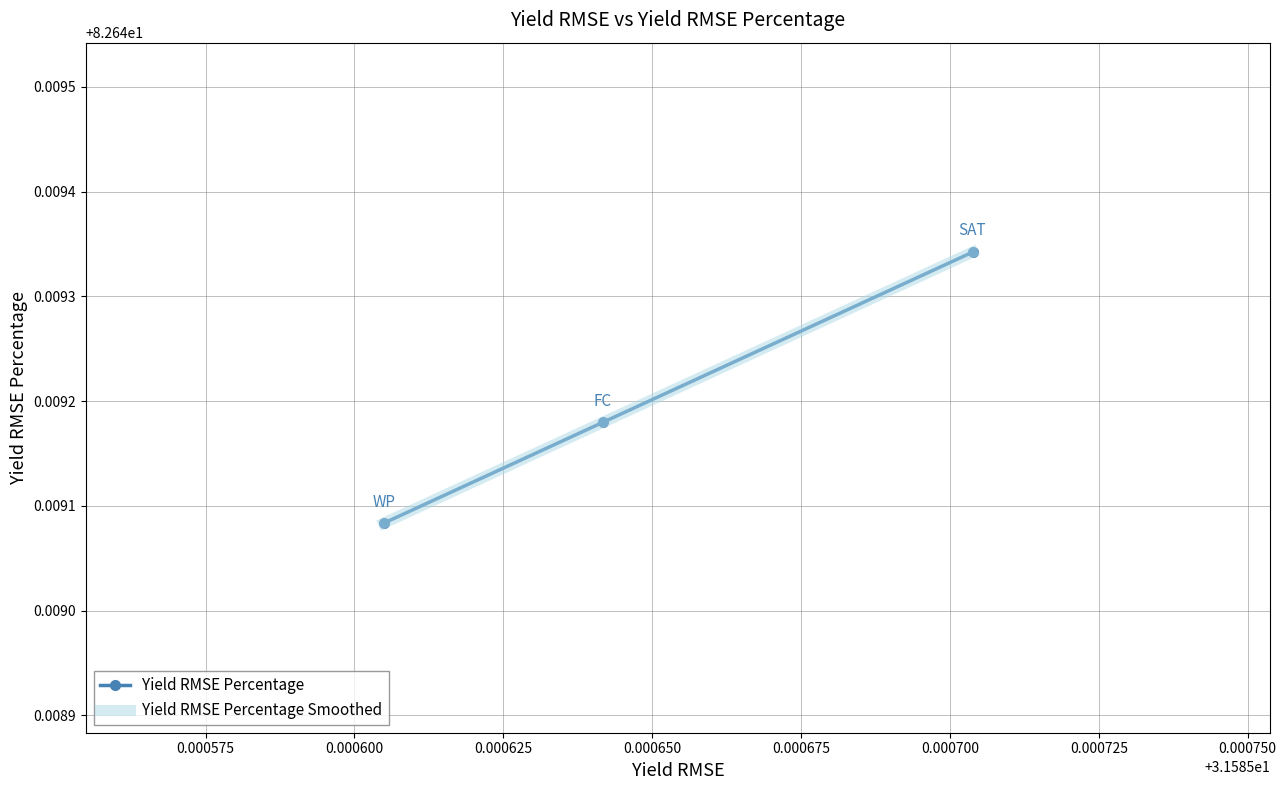

What is the highest value of the Yield RMSE Percentage series?

82.6